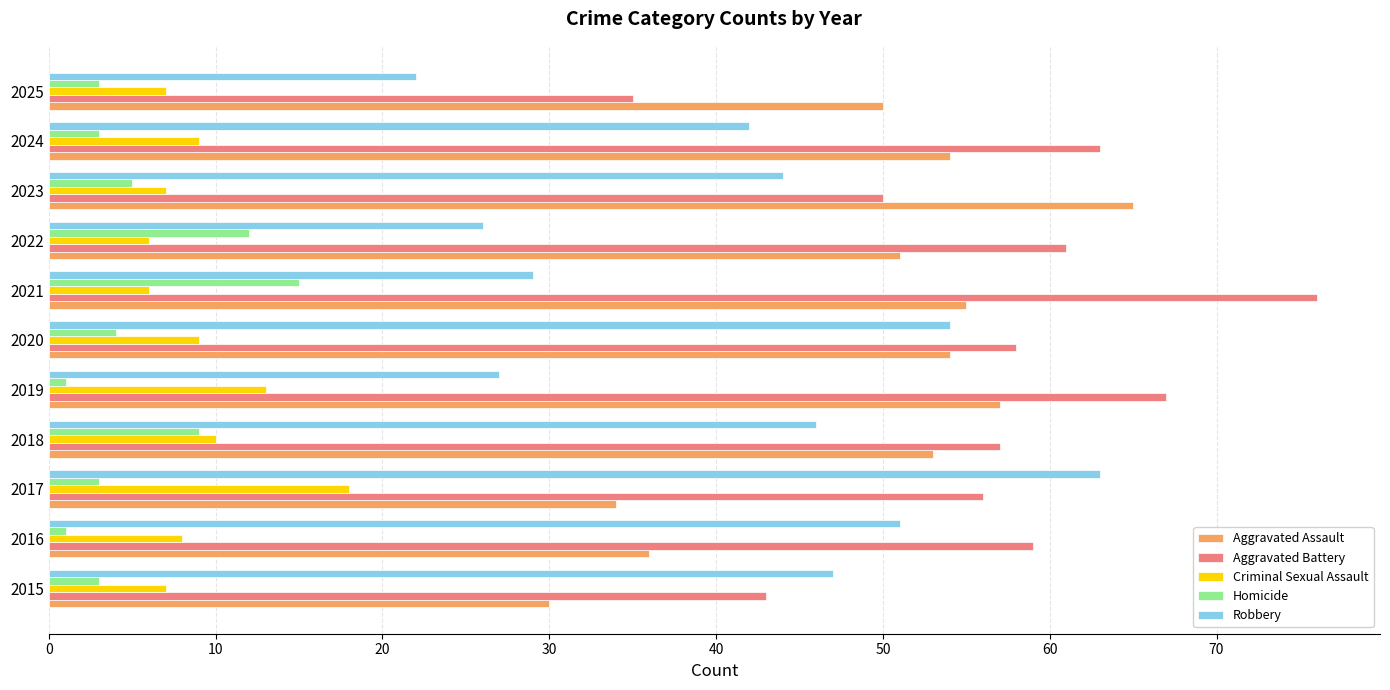

What is the smallest value displayed?

1